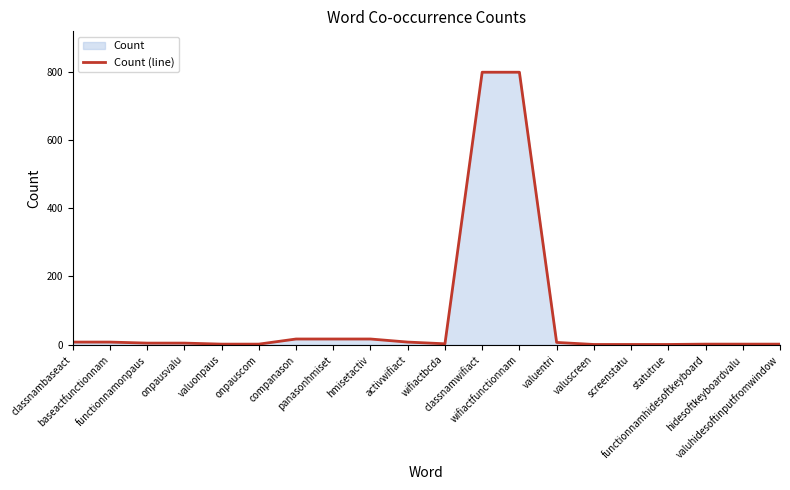

What is the minimum value shown in the chart?

1